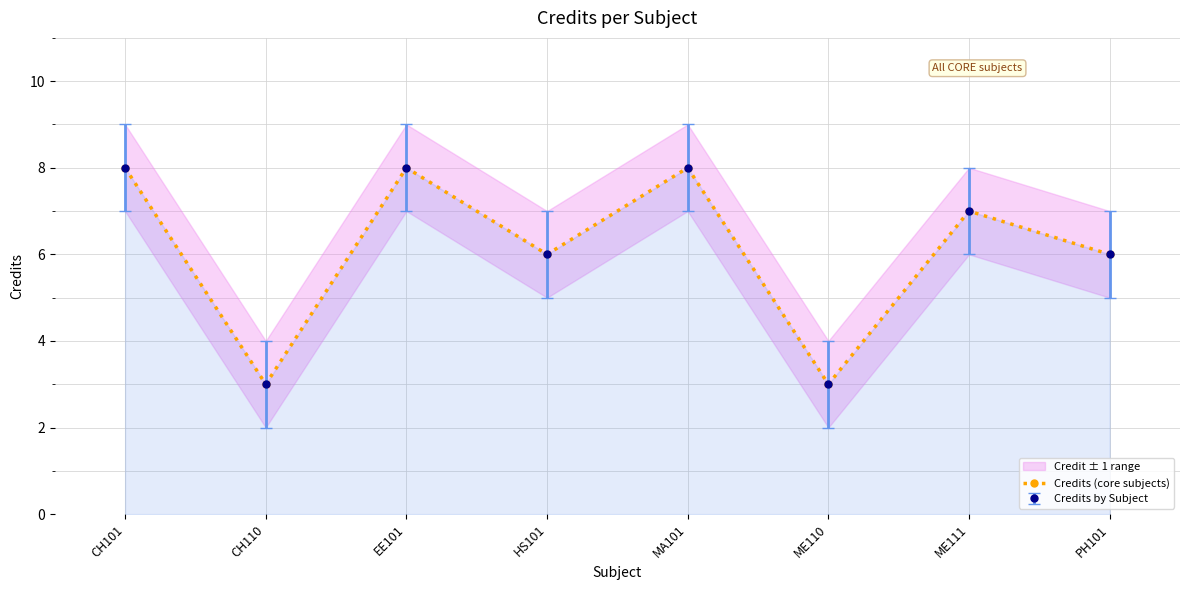

Where is the first local minimum?

CH110